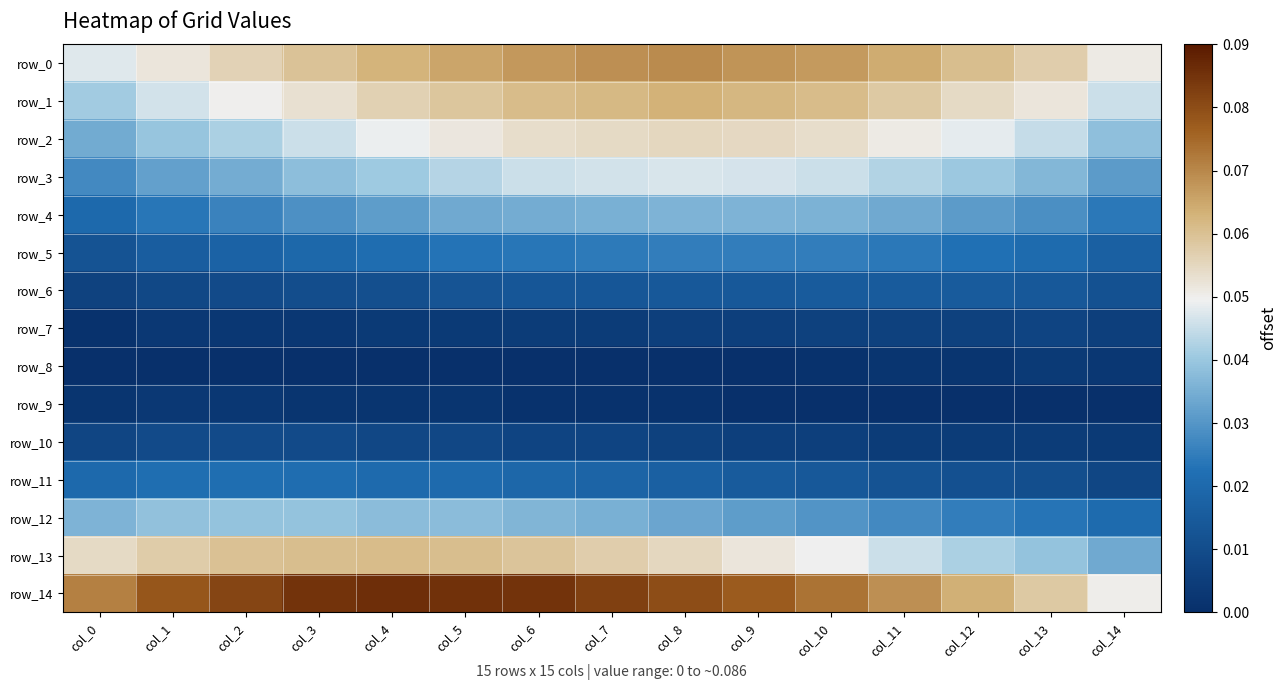

The row_3 series shows 0.0 at col_9. True or false?

False